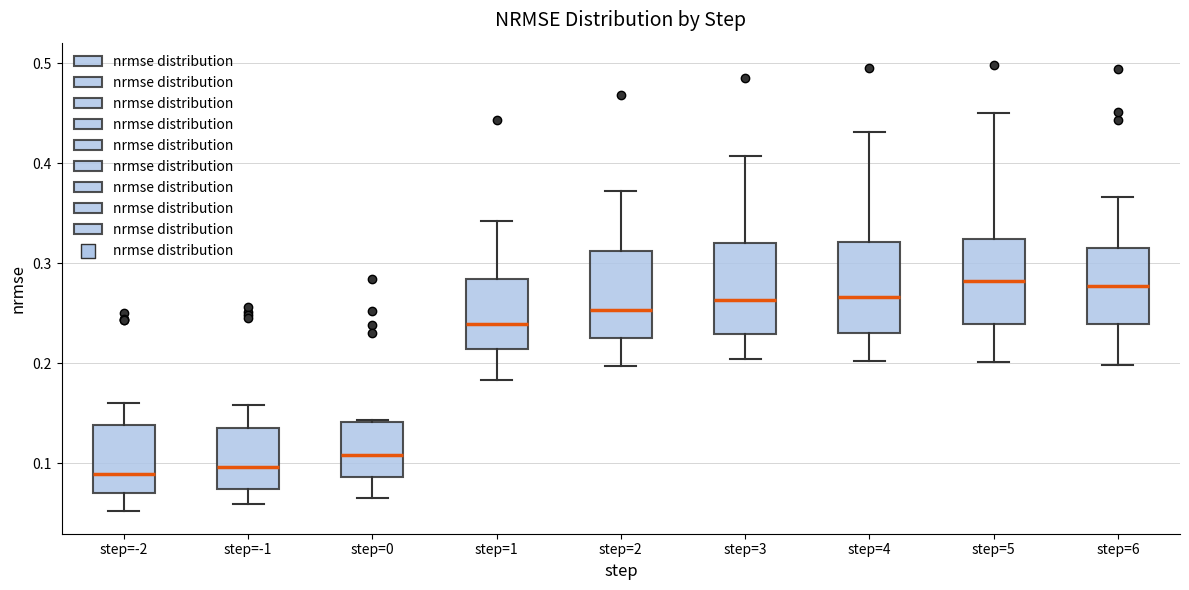

Where is the upper edge of the box for step=0 on the y-axis? The values are not printed on the chart, so give them approximately, as read against the axis.

0.14